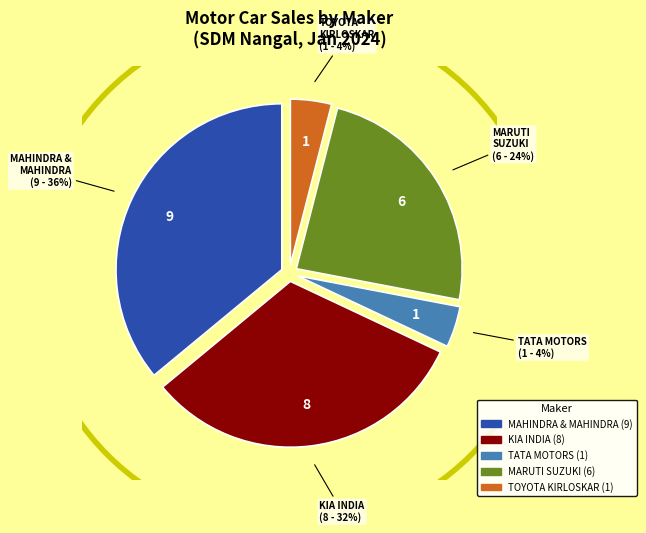

Is there a majority slice in this chart?

No